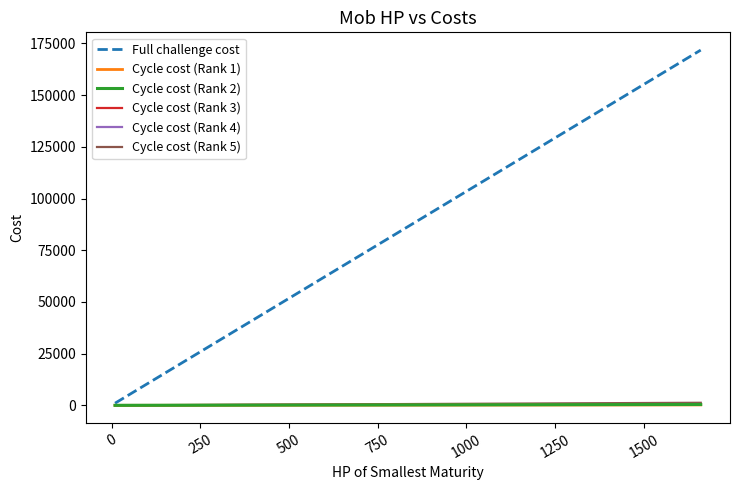

What is the difference between the second highest and minimum values in the Full challenge cost series?

157320.0